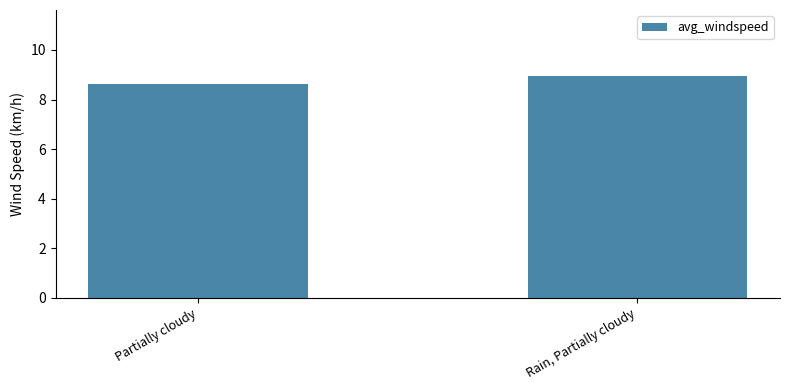

What is the maximum value shown in the chart?

8.9